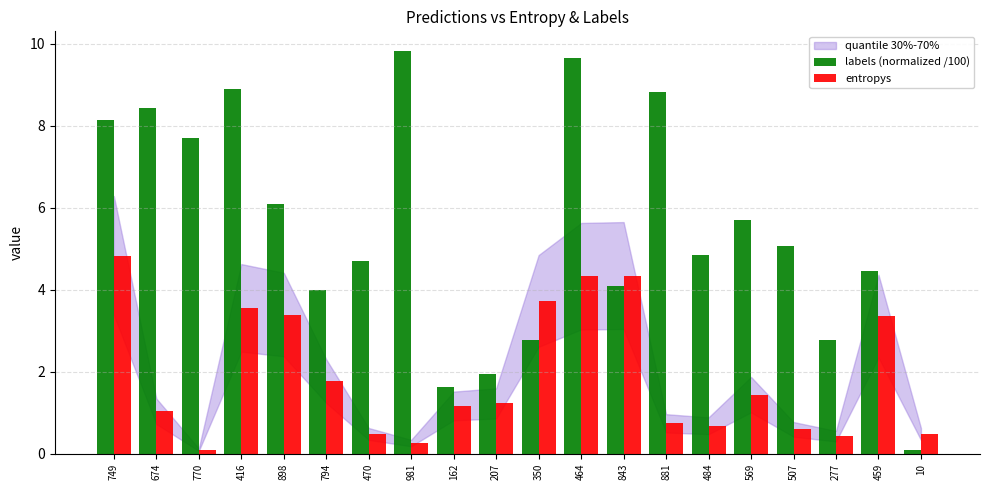

What is the maximum value for entropys?

4.8